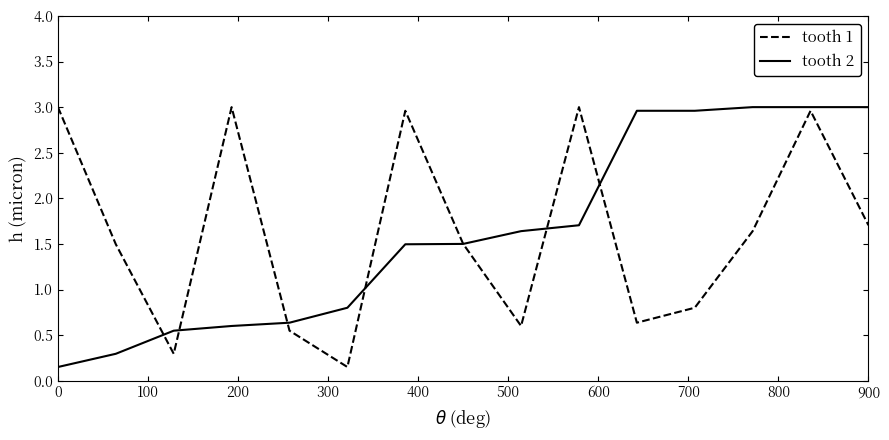

Is it true that tooth 1 equals 1.7 at 900?

True